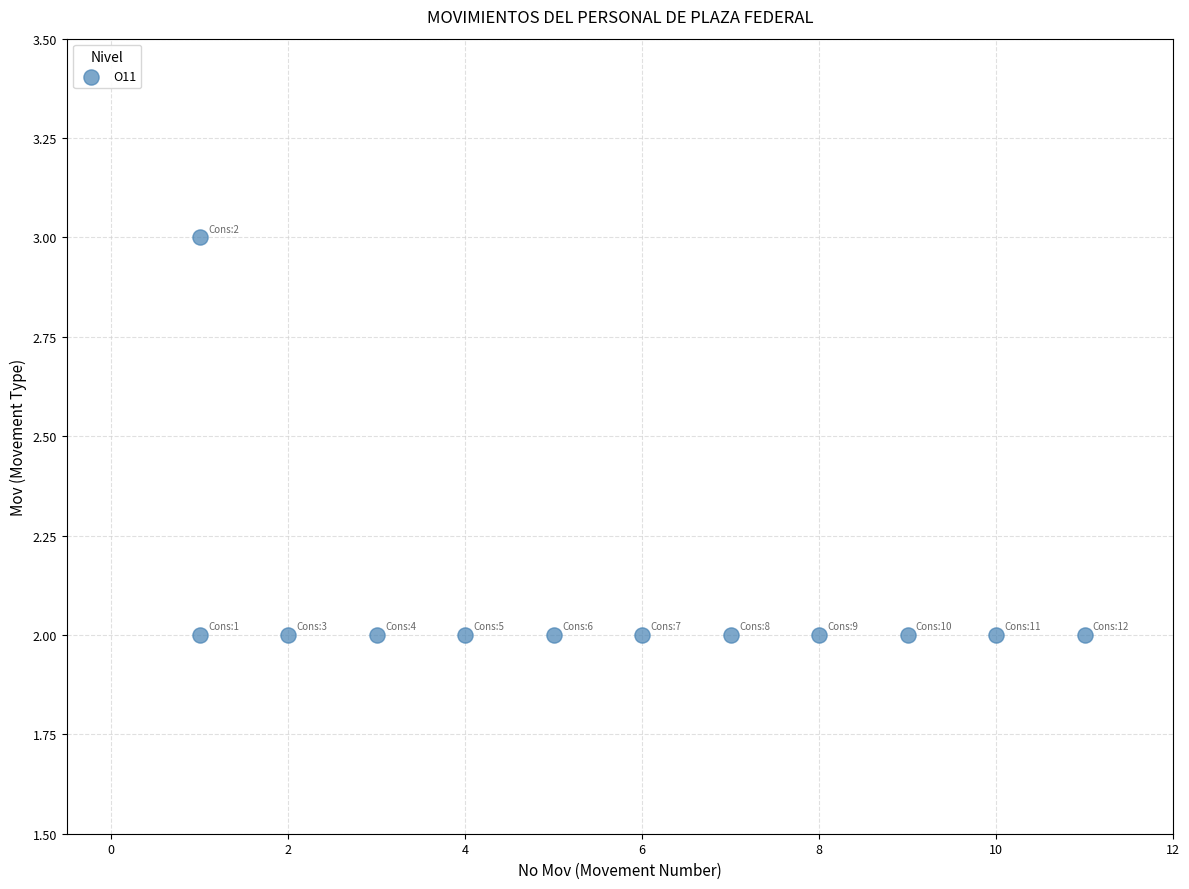

What is the range of X values (max minus min)?

10